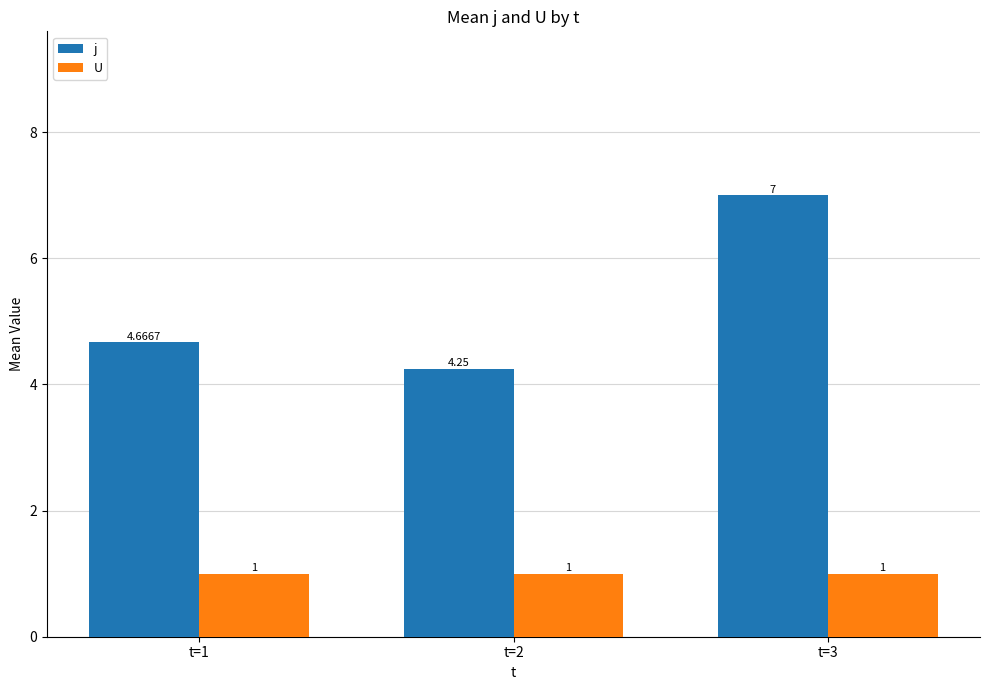

What are all the series names shown in the legend?

j, U